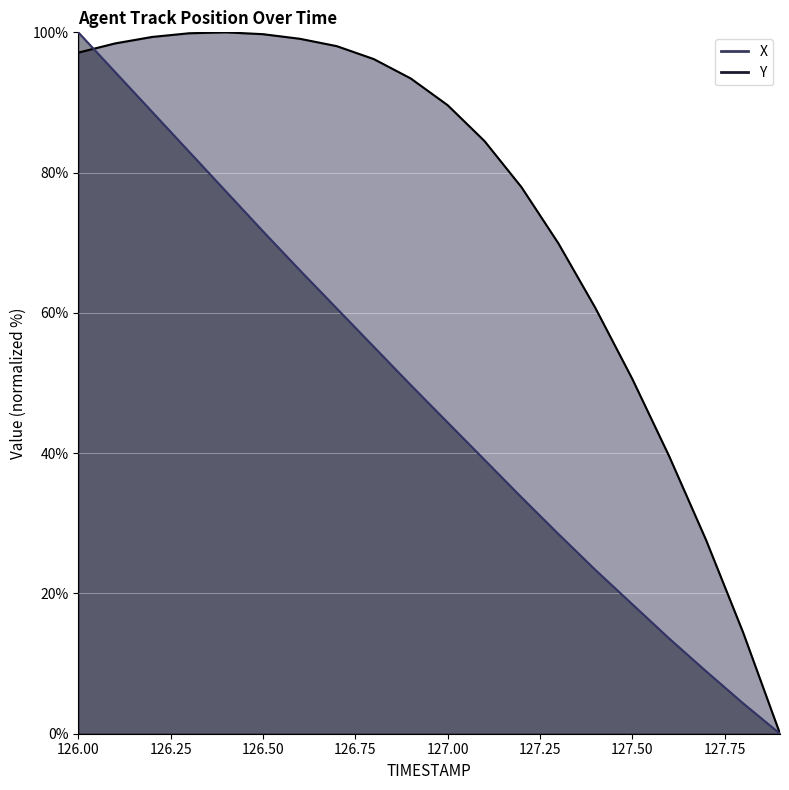

Which series has the largest total across all categories?

X